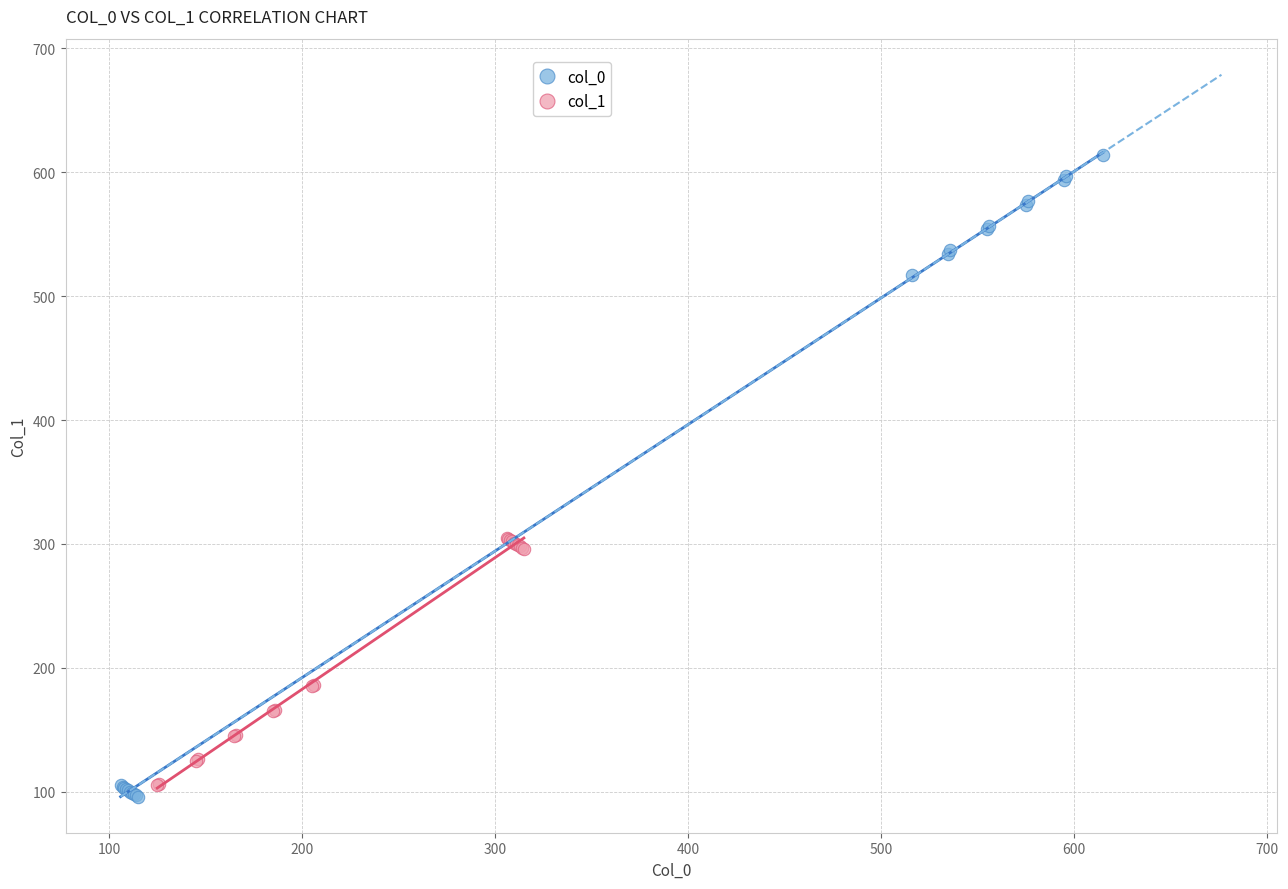

Which series has the largest Y range (max minus min)?

col_0